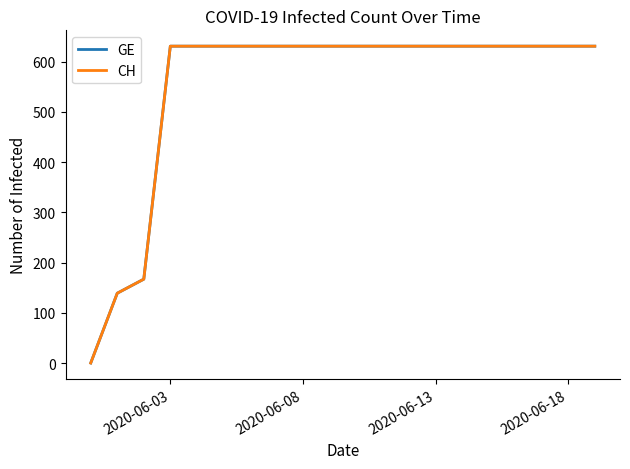

Does the chart display data point markers on the line(s)?

No